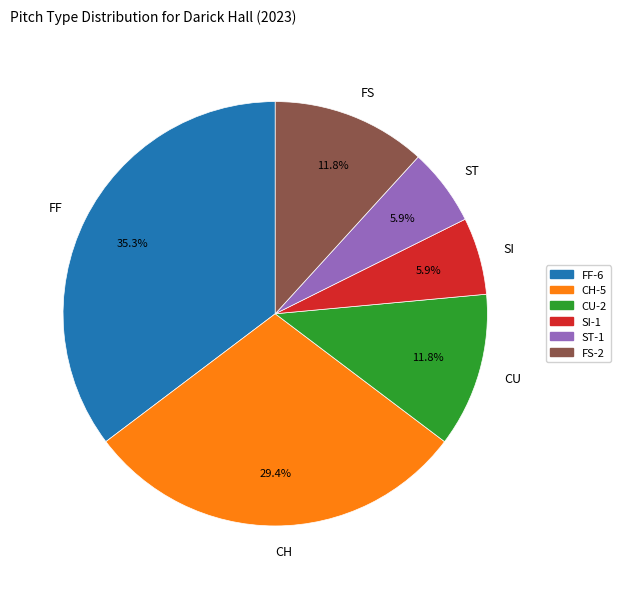

Does CH account for over 50% of the chart?

No